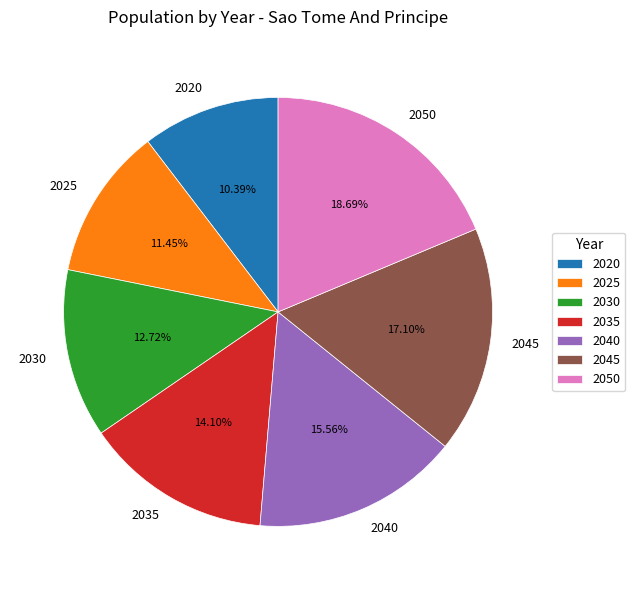

Does 2045 account for over 50% of the chart?

No